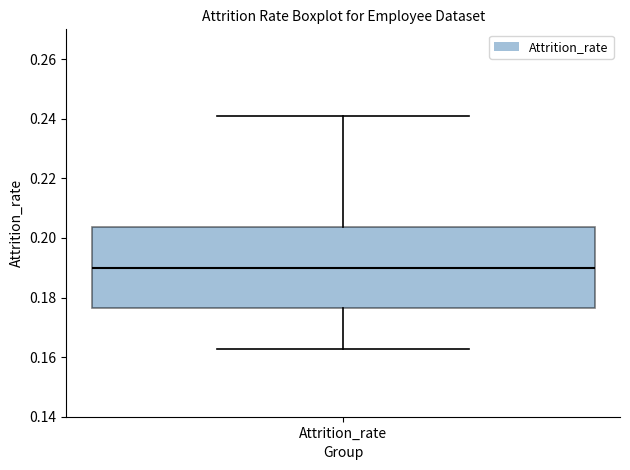

Transcribe this box plot: give where the median line is, the range the box spans, and where the two whiskers end, as read against the y-axis. The values are not printed on the chart, so give them approximately, as read against the axis.

median 0.190, box 0.176 to 0.204, whiskers 0.162 to 0.240